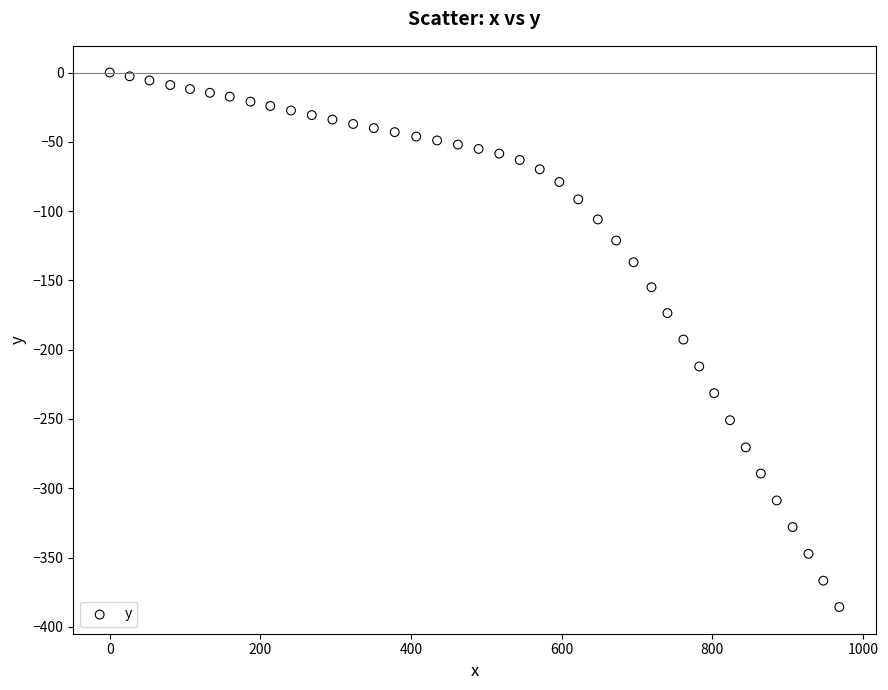

What is the range of X values (max minus min)?

968.8